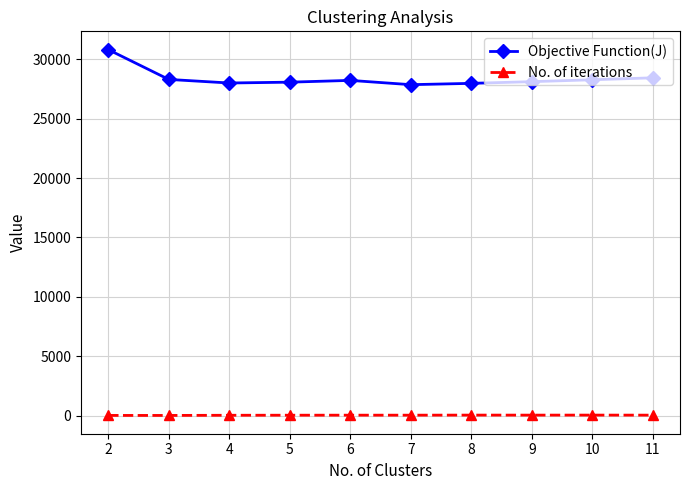

What is the greatest value displayed?

30819